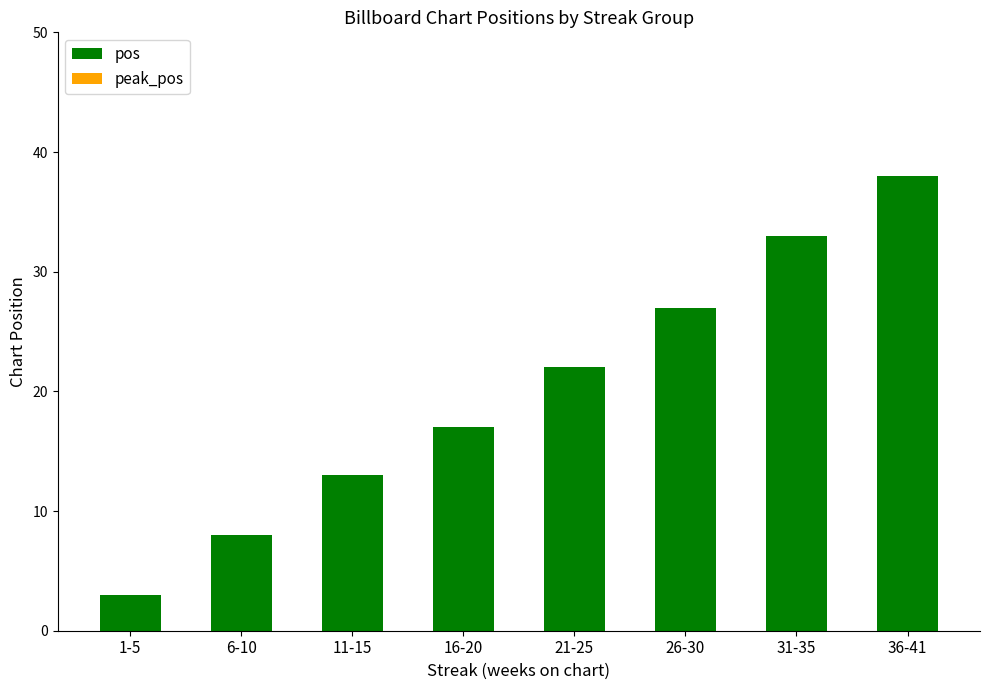

What is the change in value from 1-5 to 16-20?

+14